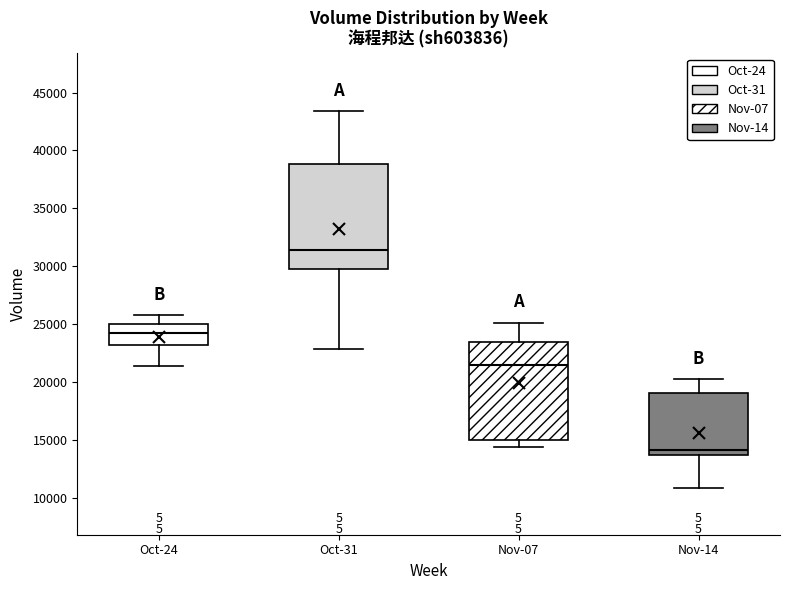

Reading left to right, read every box against the y-axis: the position of its median line, the range the box covers, and the ends of its whiskers. The values are not printed on the chart, so give them approximately, as read against the axis.

Oct-24: median 24000, box 23000 to 25000, whiskers 21500 to 26000
Oct-31: median 31500, box 29500 to 39000, whiskers 23000 to 43500
Nov-07: median 21500, box 15000 to 23500, whiskers 14500 to 25000
Nov-14: median 14000, box 13500 to 19000, whiskers 11000 to 20000